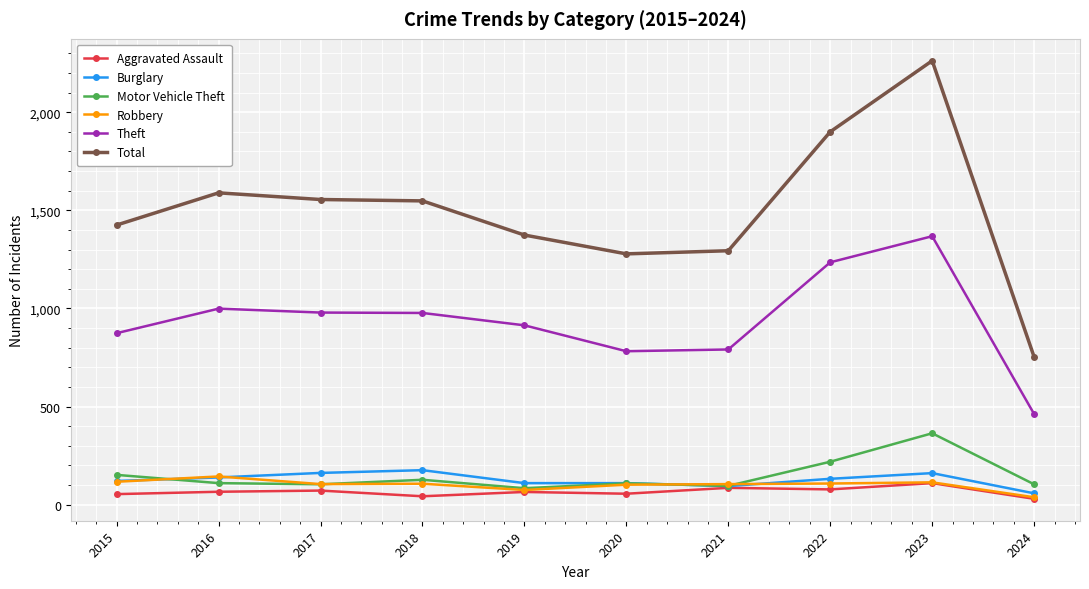

Rank the series by their maximum value, from lowest to highest.

Aggravated Assault, Robbery, Burglary, Motor Vehicle Theft, Theft, Total